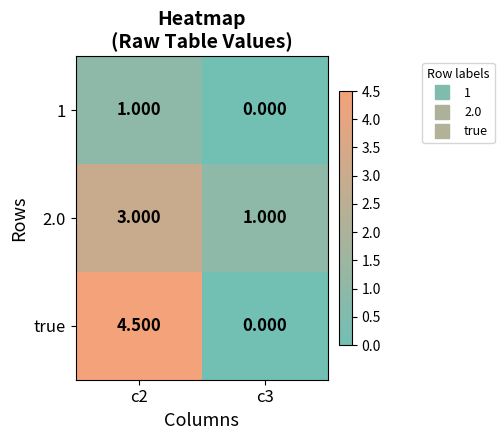

Which series has the largest range (max minus min)?

true